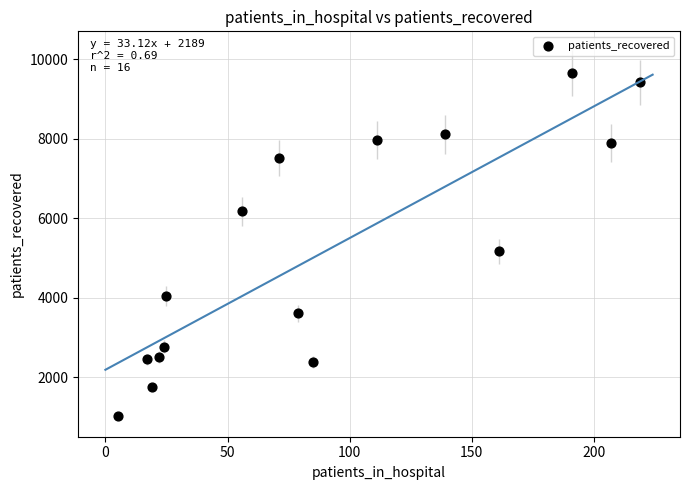

What is the range of Y values (max minus min)?

8624